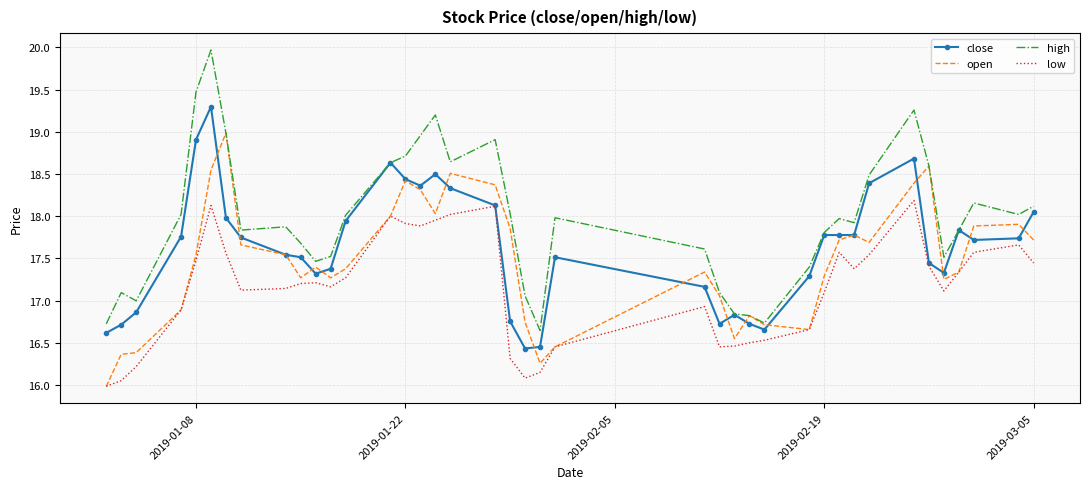

What is the greatest value displayed?

20.0